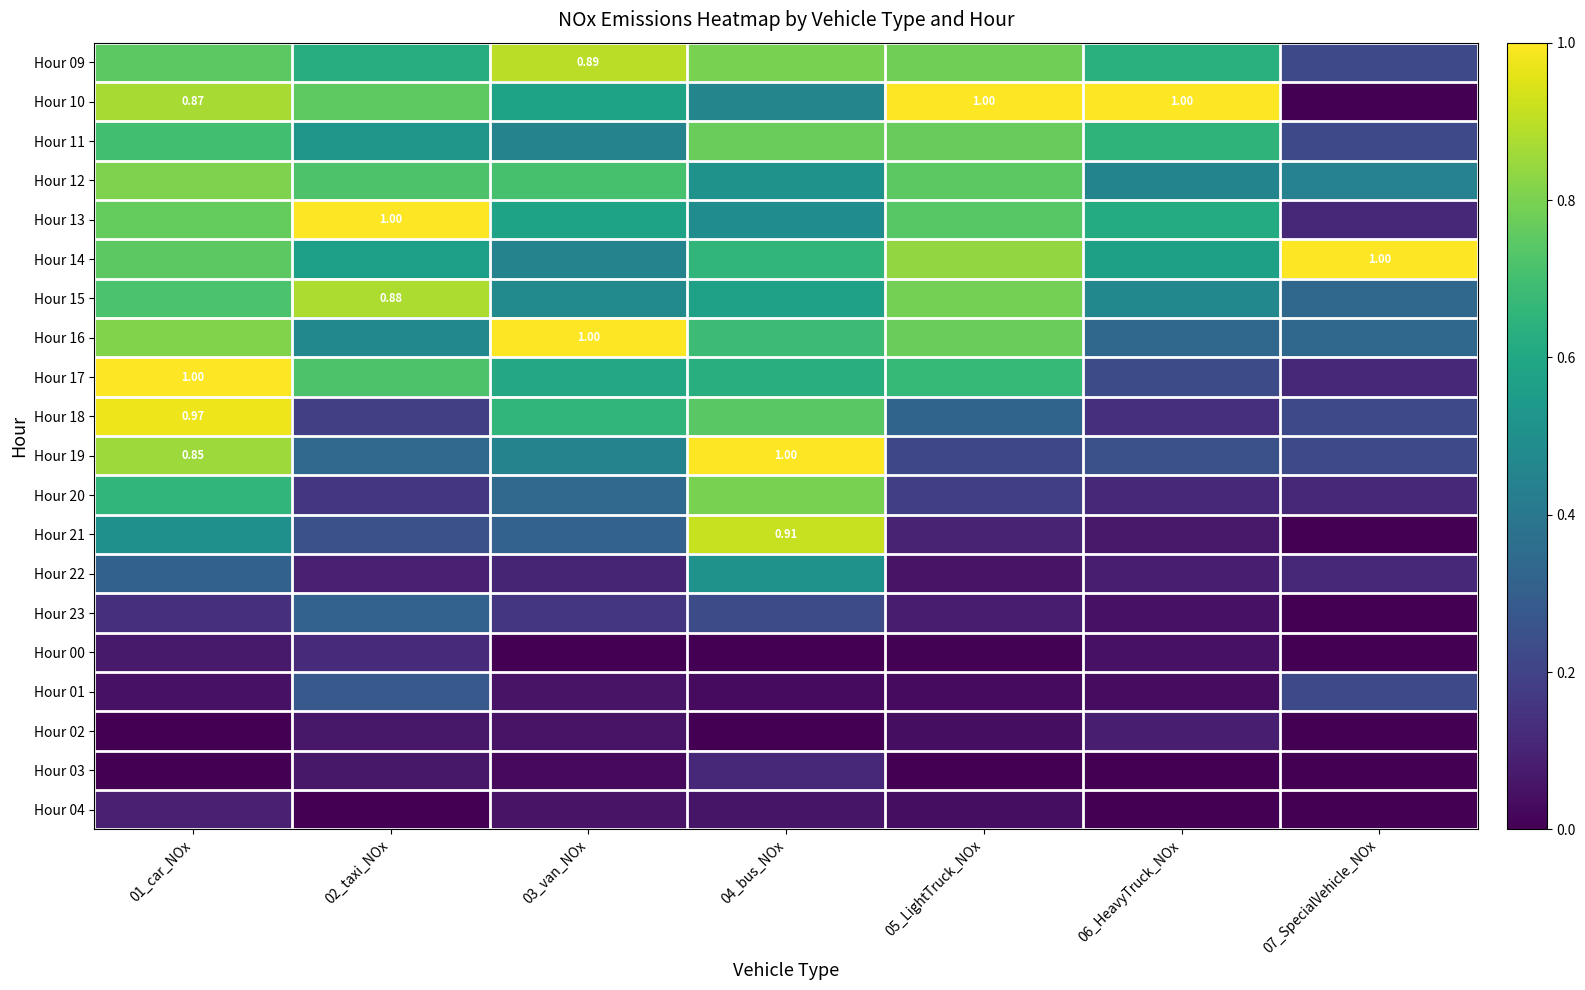

Is the value of Hour 14 at 06_HeavyTruck_NOx greater than the value of Hour 22 at 07_SpecialVehicle_NOx?

Yes